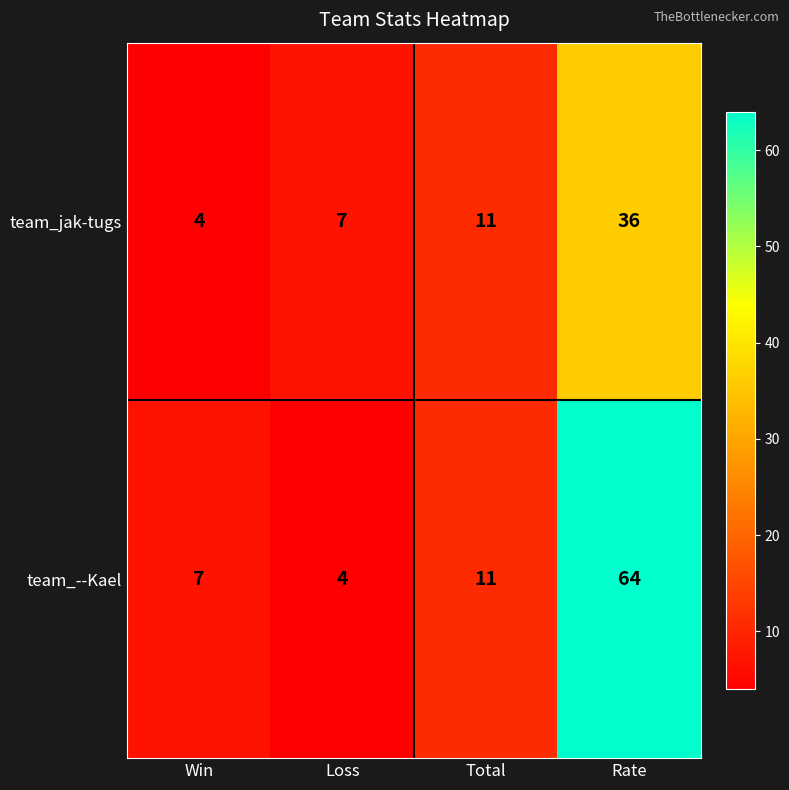

At which label does team_jak-tugs reach its minimum?

Win